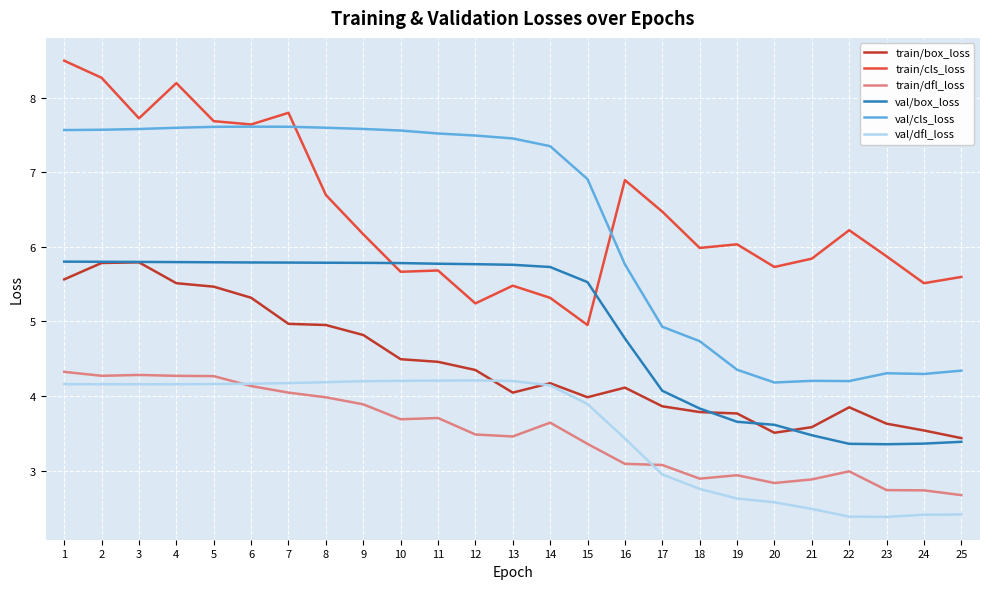

What is the difference between the maximum and second lowest values in the train/cls_loss series?

3.3